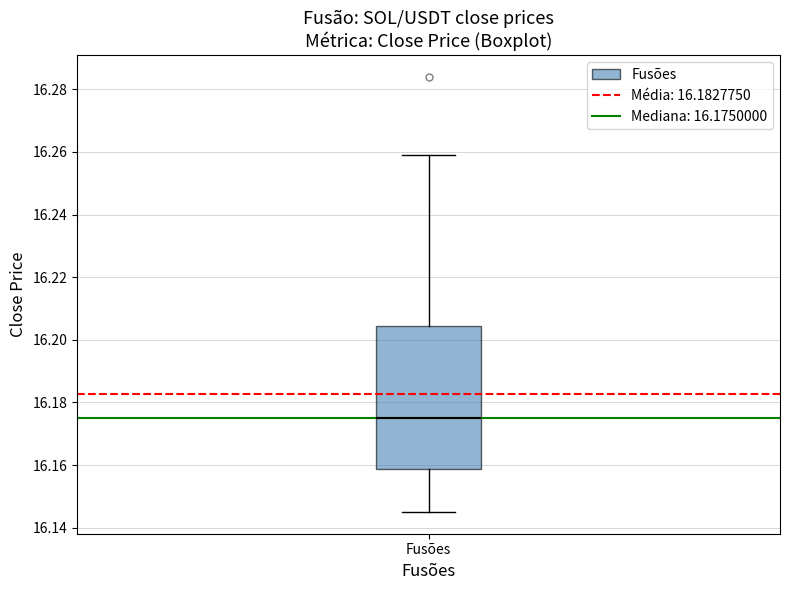

Transcribe this box plot: give where the median line is, the range the box spans, and where the two whiskers end, as read against the y-axis. The values are not printed on the chart, so give them approximately, as read against the axis.

median 16.176, box 16.158 to 16.204, whiskers 16.146 to 16.260